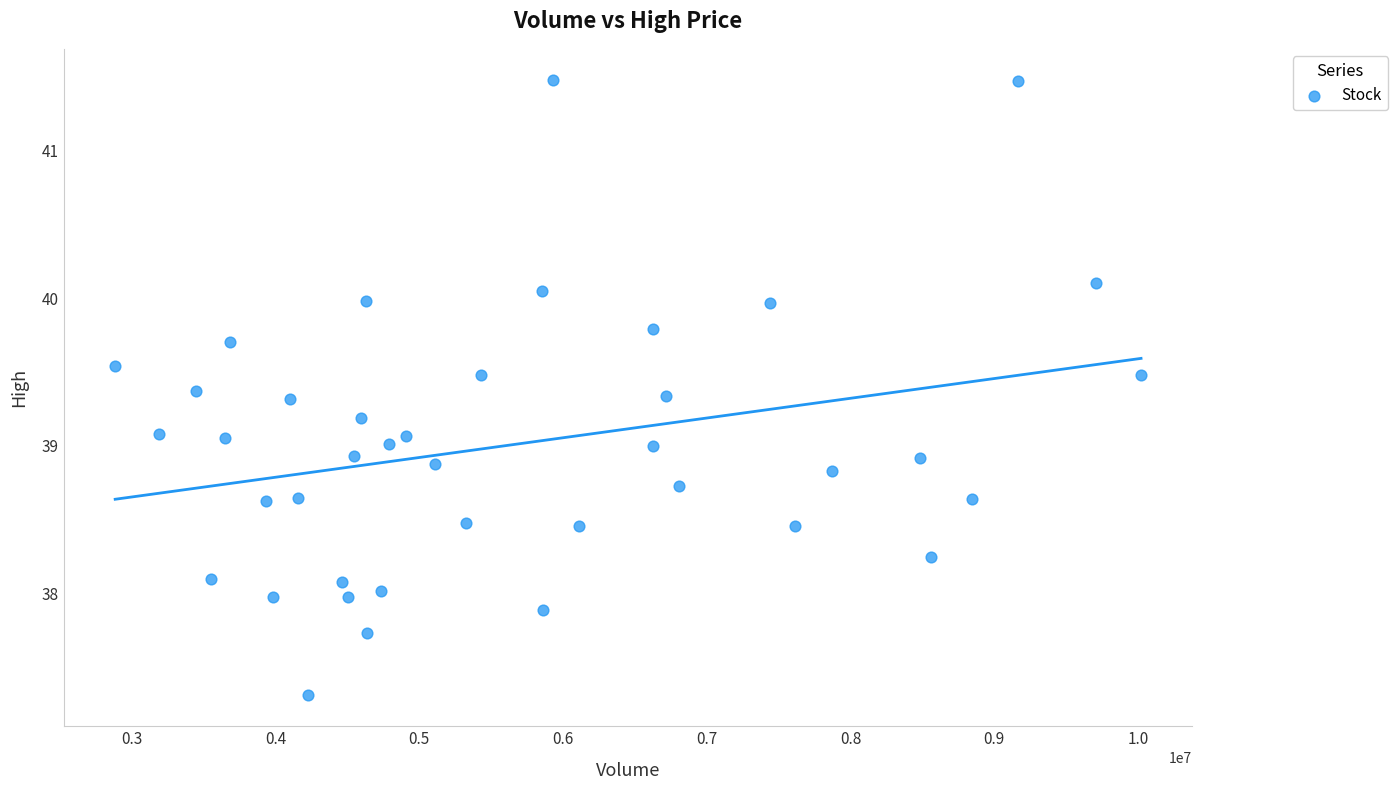

What is the range of X values (max minus min)?

7135900.0